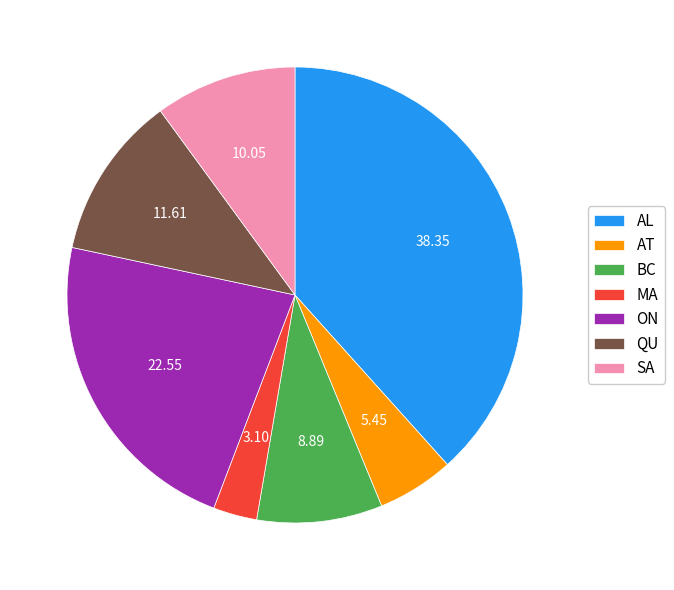

Is the sum of SA and MA greater than half?

No